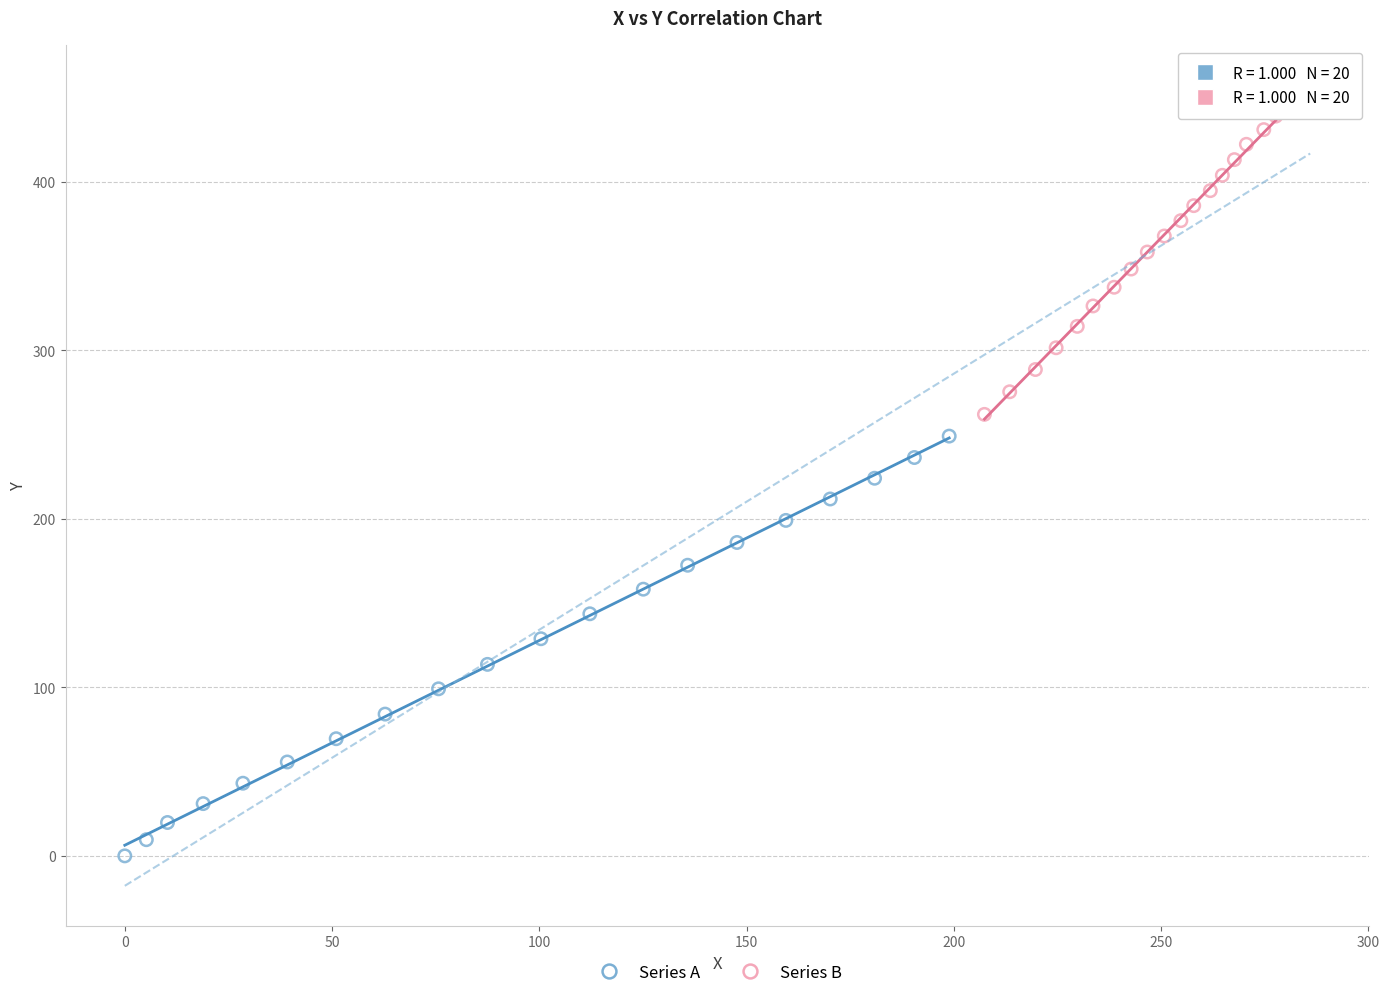

What are all the series names shown in the legend?

Series A, Series B